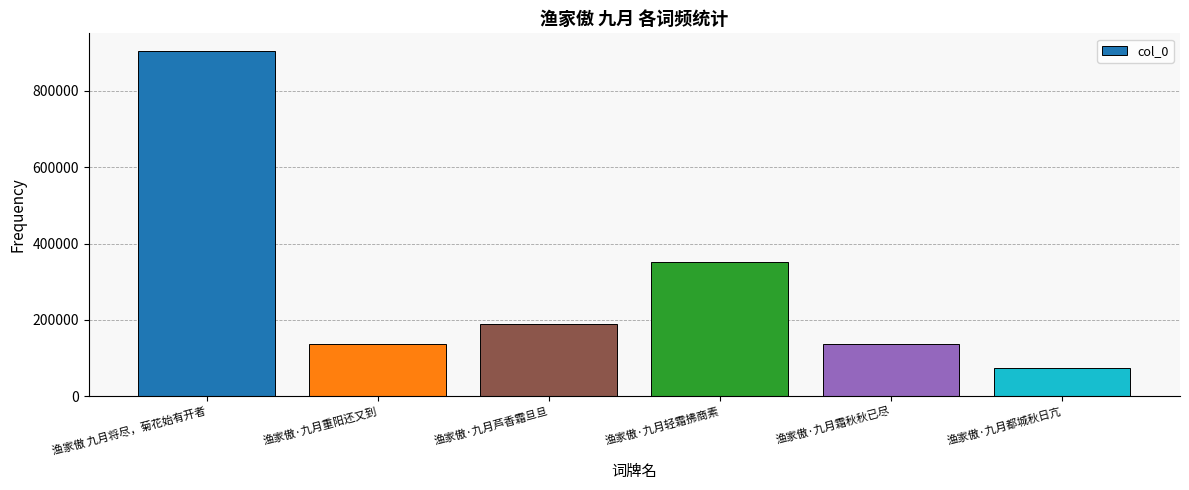

The value at 渔家傲 九月将尽，菊花始有开者 is 905603. True or false?

True